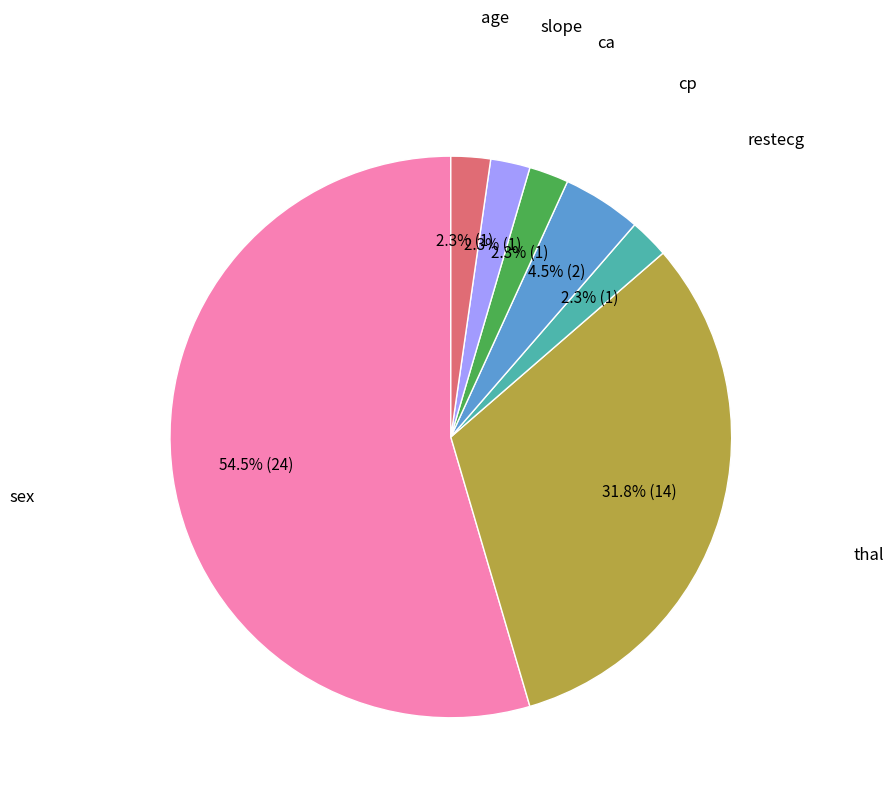

Is there a majority slice in this chart?

Yes